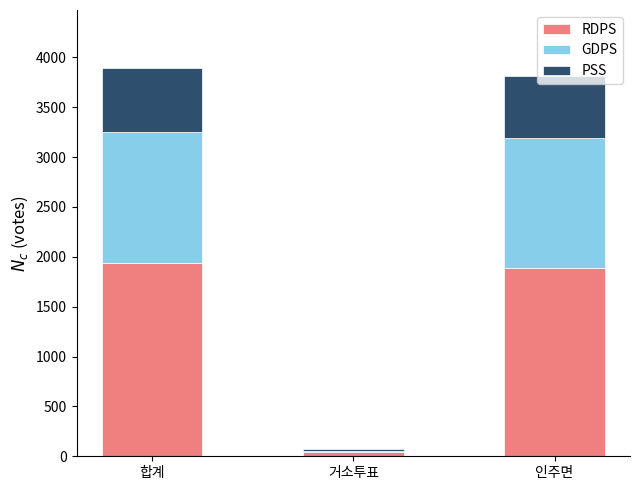

At which label is RDPS closest to 986?

인주면